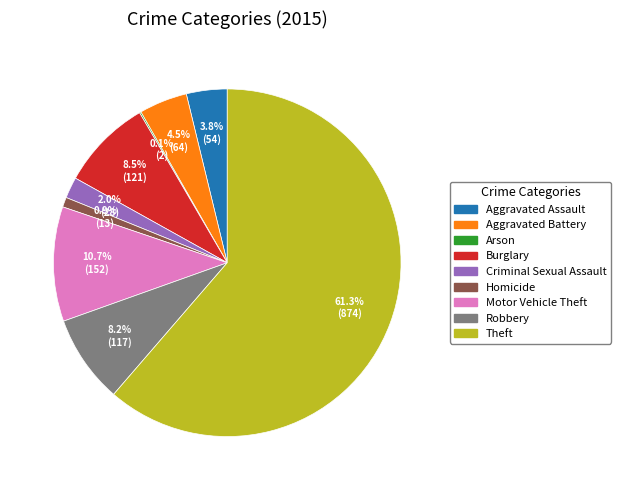

To the nearest percent, what portion does Criminal Sexual Assault represent?

2%